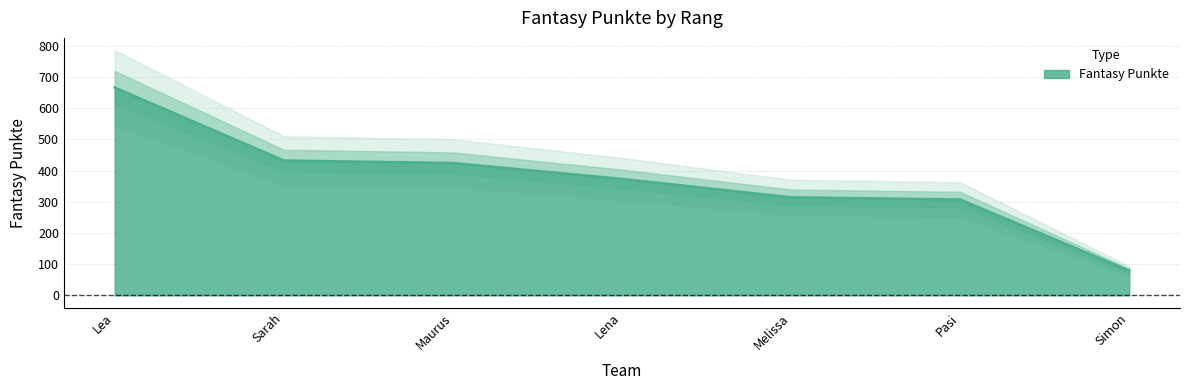

Reading right to left, transcribe all the data shown in this chart.

Simon=79	Pasi=307	Melissa=314	Lena=373	Maurus=424	Sarah=432	Lea=666